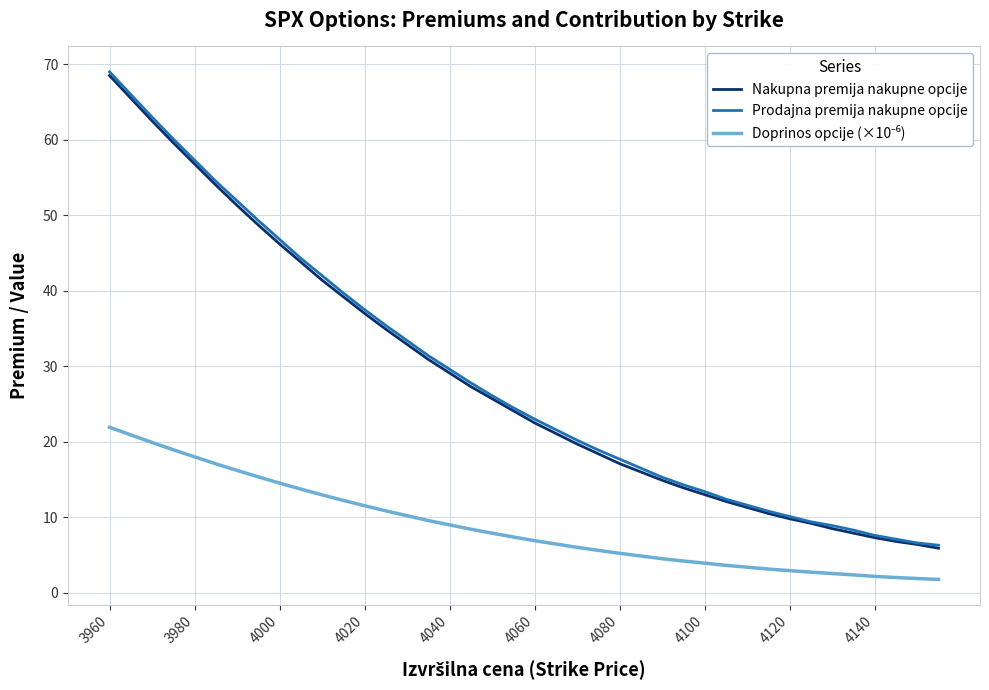

Is this an area chart (filled region under the line)?

No